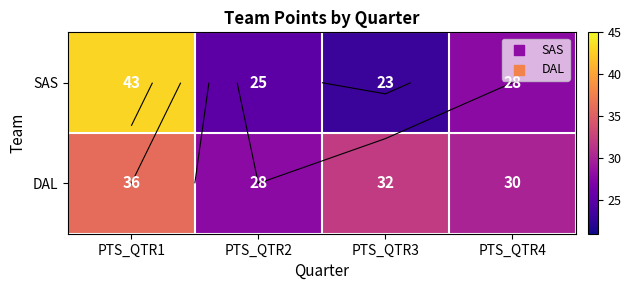

Rank the series by their maximum value, from lowest to highest.

DAL, SAS